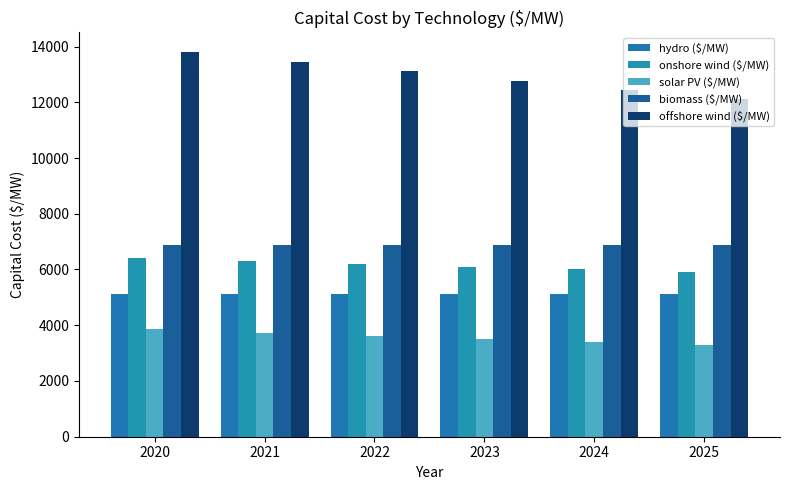

What is the sum of the solar PV ($/MW) values at 2024 and 2023?

6896.6